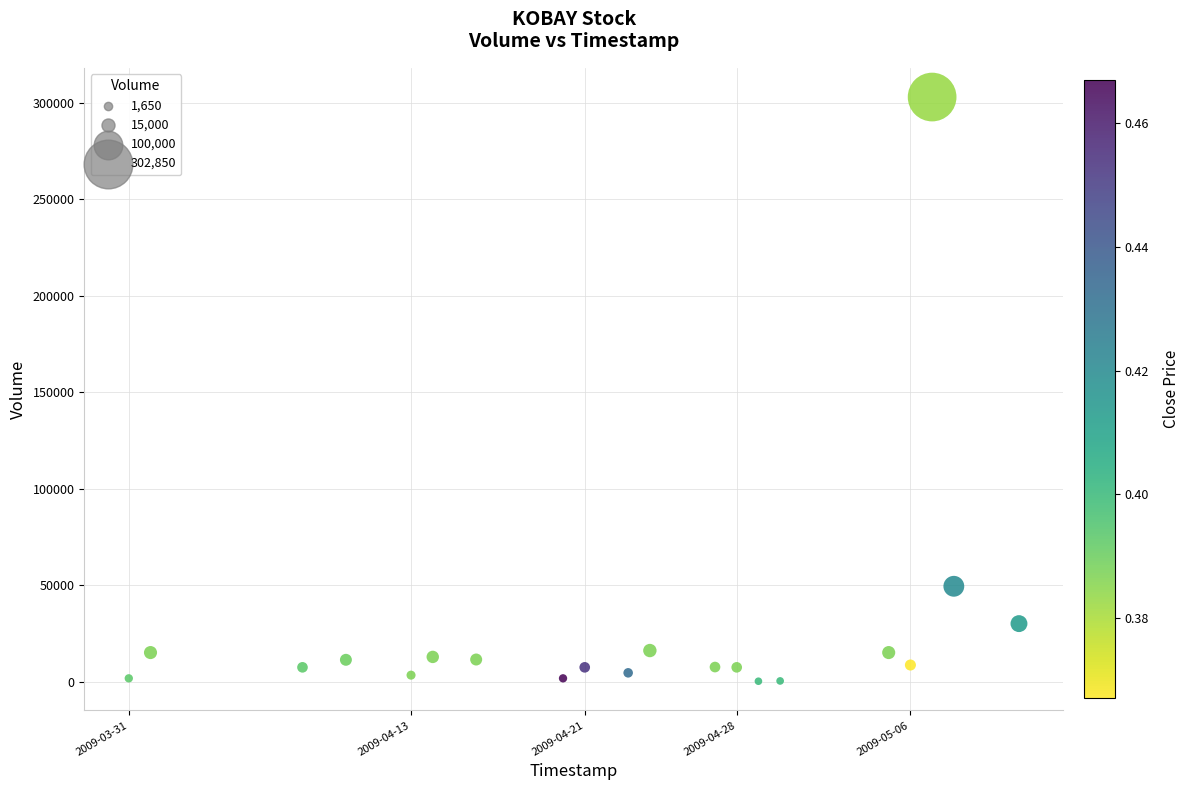

What Y value in the scatter plot is closest to 151500?

49350